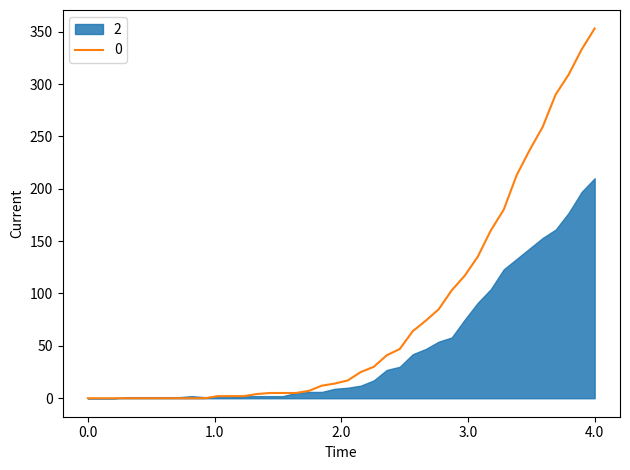

How many lines are shown in the chart?

3